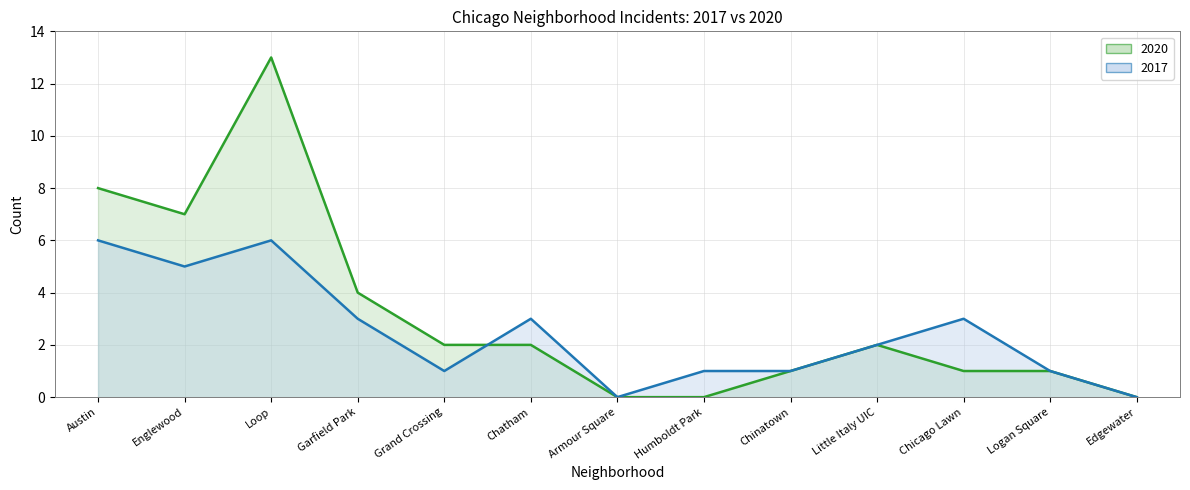

Between Chinatown and Edgewater, which series saw the biggest shift?

2020 line